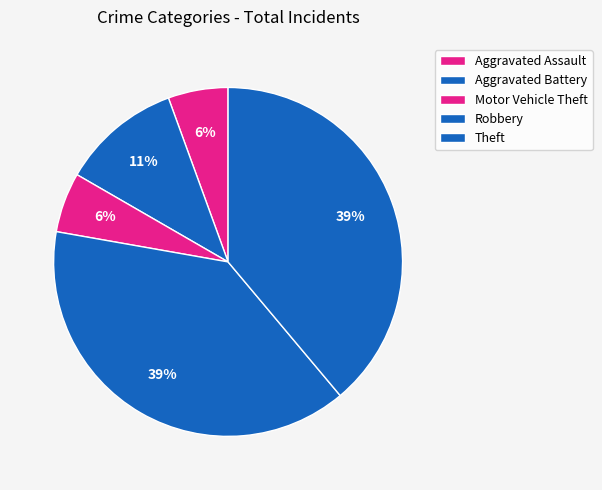

Does Aggravated Battery represent more than half of the total?

No